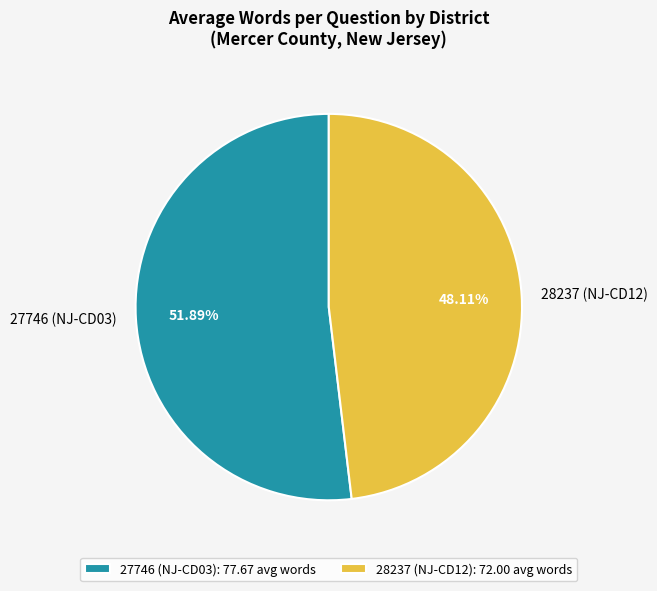

What is the majority slice?

27746 (NJ-CD03)